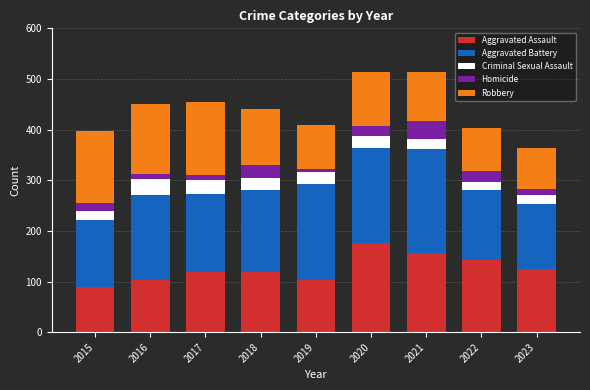

Which category has the highest value in the Aggravated Assault series?

2020